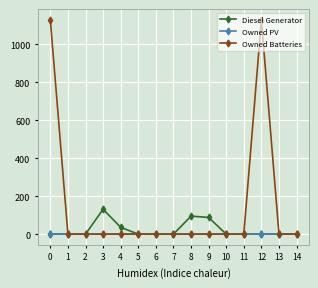

Between 9 and 11, which series saw the biggest shift?

Diesel Generator